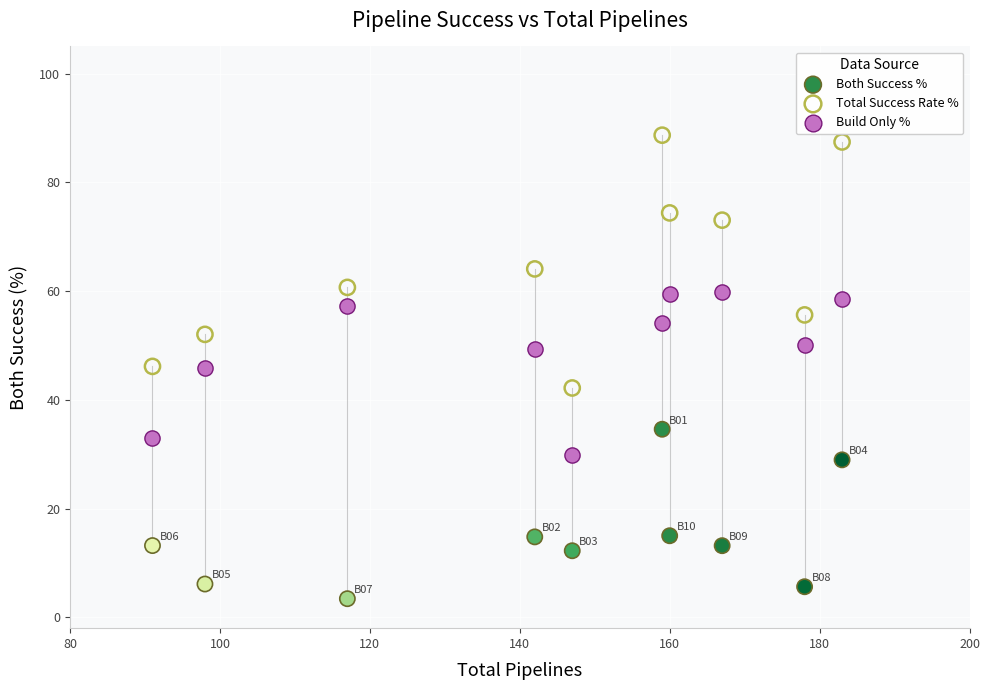

Which series has the largest Y range (max minus min)?

Total Success Rate %